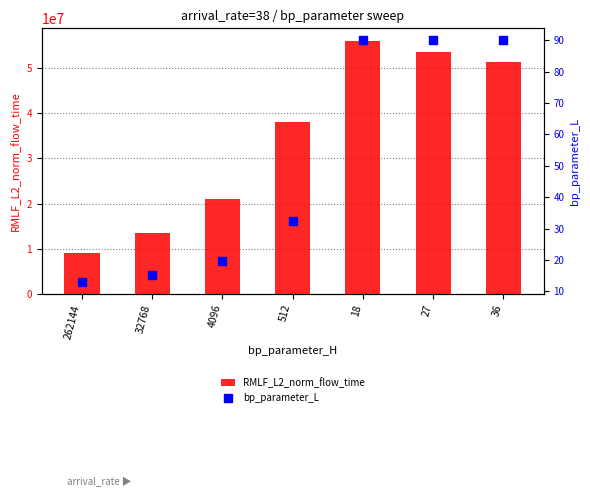

What are all the series names shown in the legend?

RMLF_L2_norm_flow_time, bp_parameter_L